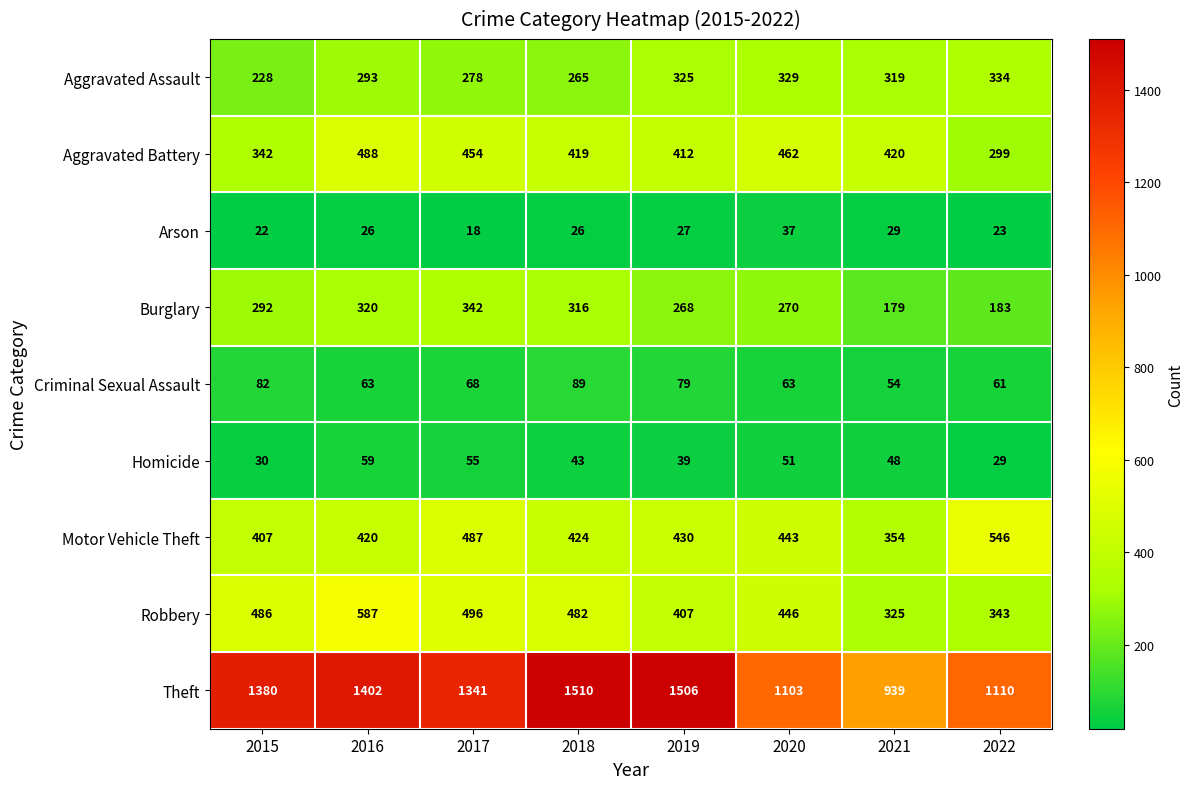

At 2018, list the series in order from smallest to largest.

Arson, Homicide, Criminal Sexual Assault, Aggravated Assault, Burglary, Aggravated Battery, Motor Vehicle Theft, Robbery, Theft